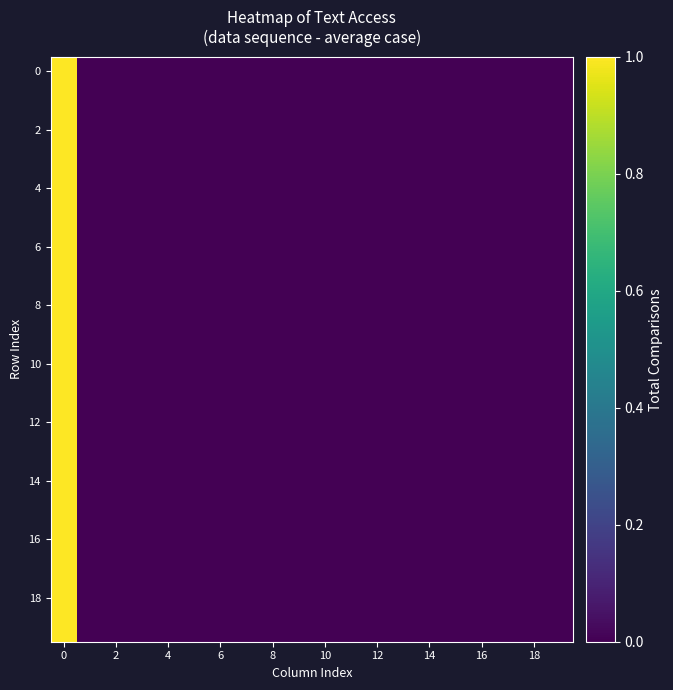

At how many categories does at least one series exceed 0?

19